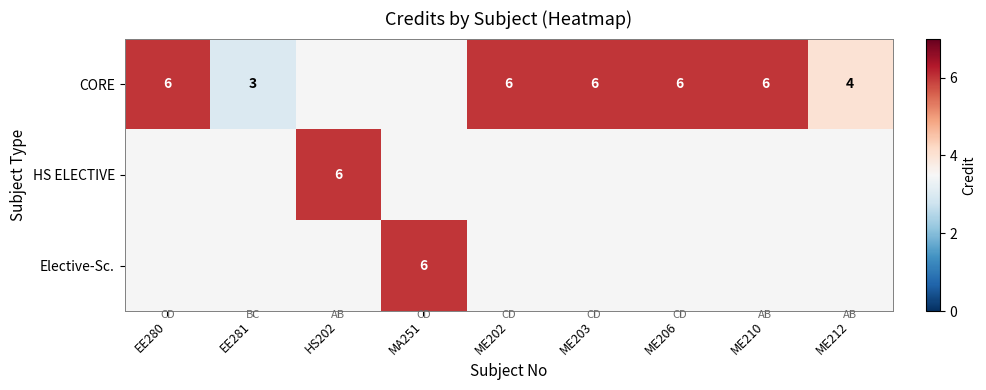

How many distinct data groups are displayed?

3